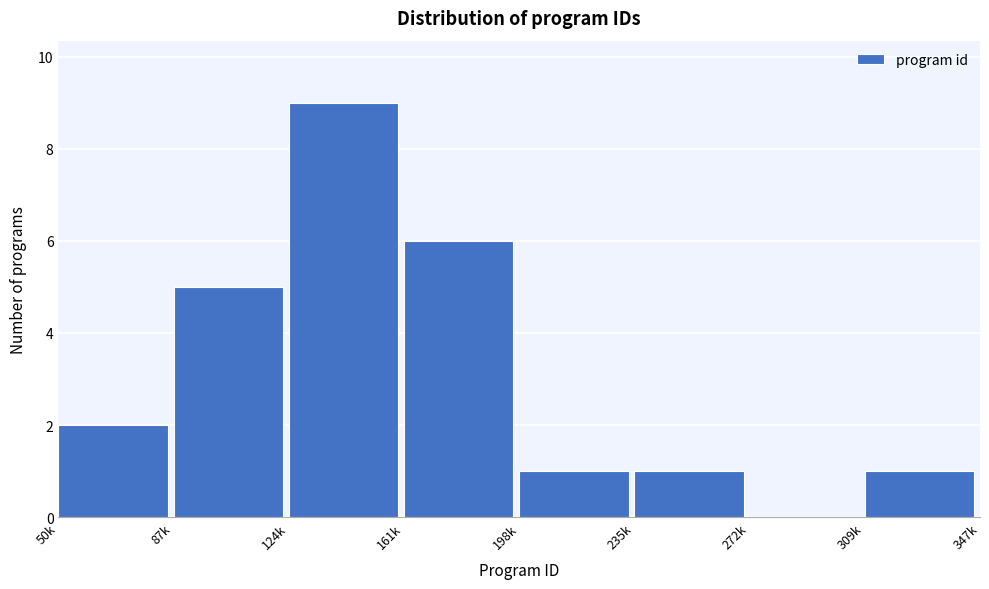

Reading right to left, what are all the values shown in this chart?

309k=1	272k=0	235k=1	198k=1	161k=6	124k=9	87k=5	50k=2